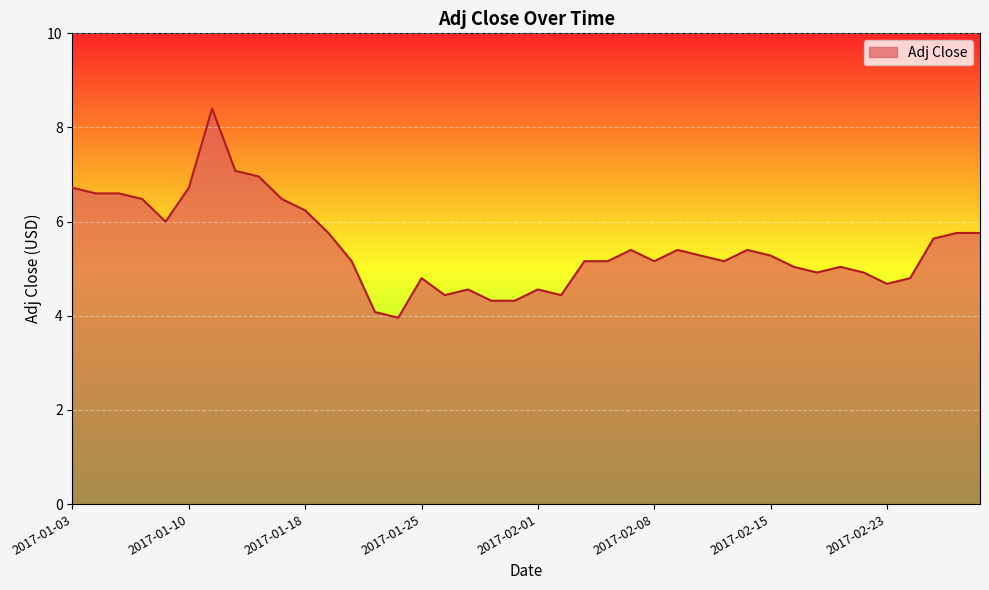

What is the greatest value displayed?

8.4